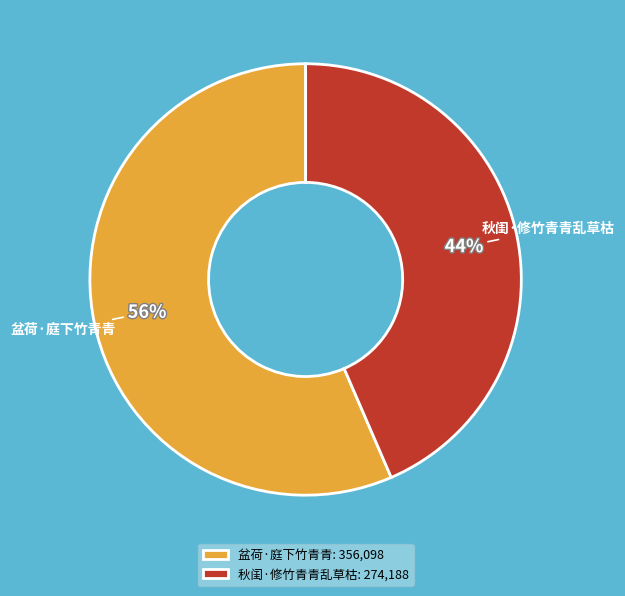

Which slice is the largest?

盆荷·庭下竹青青